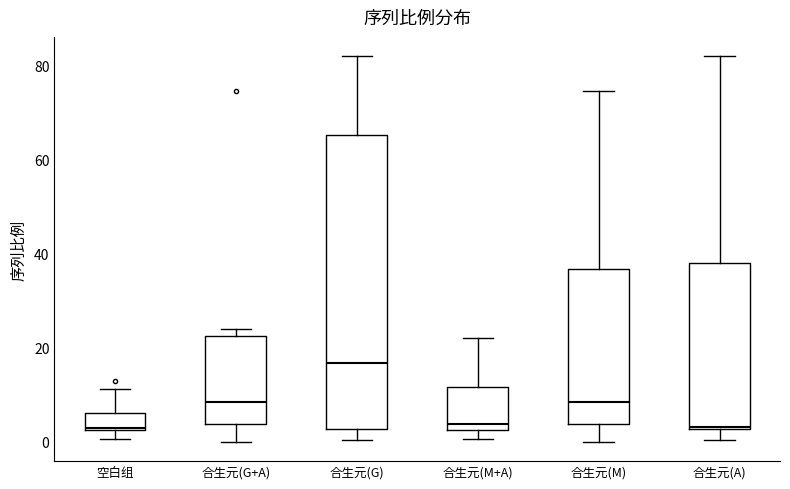

Which box is the tallest, from its lower edge to its upper edge?

合生元(G)